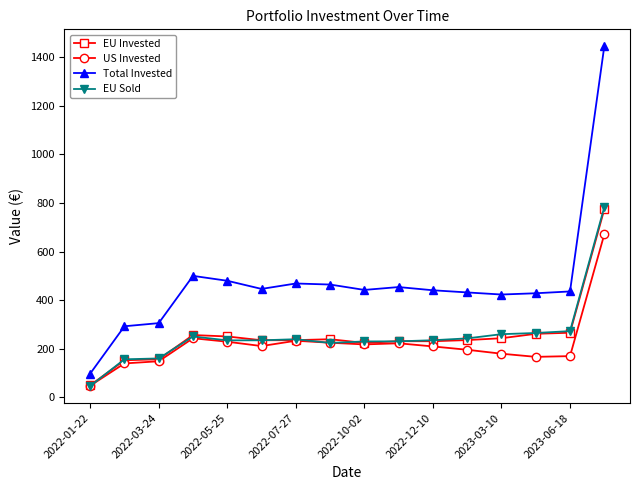

What is the highest value of the EU Invested series?

773.3